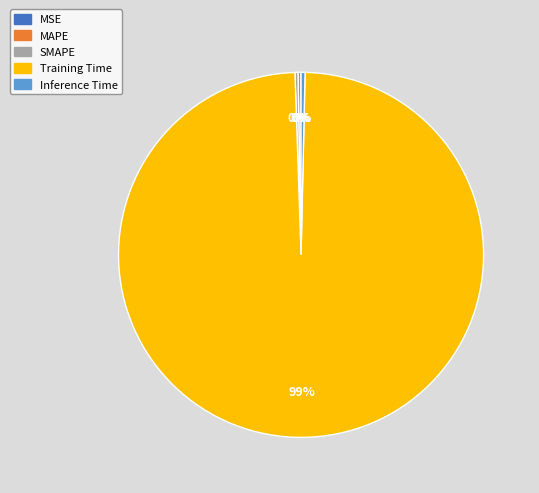

Which slice is the largest?

Training Time